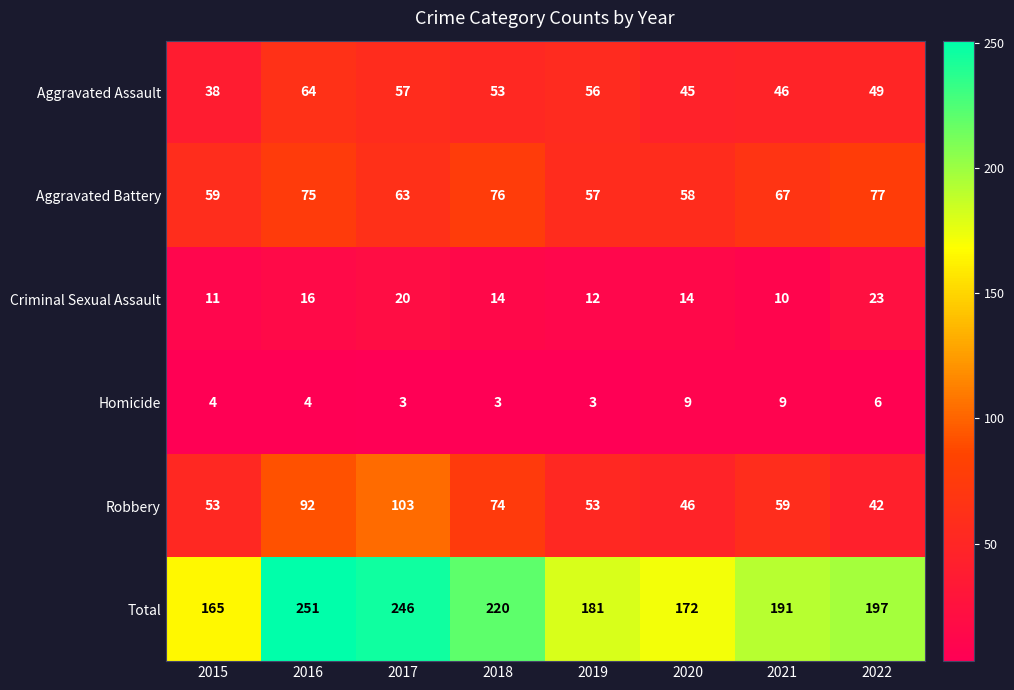

What is the spread (max minus min) of values at 2021?

182